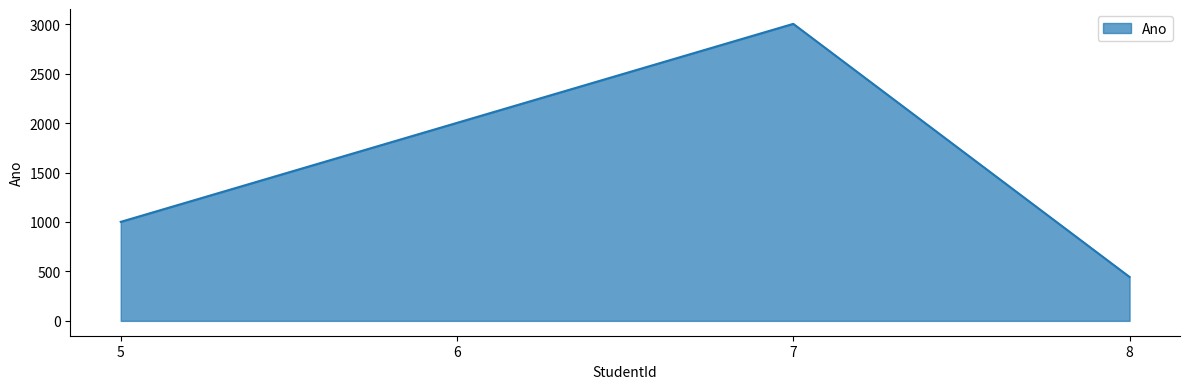

What is the smallest value displayed?

444